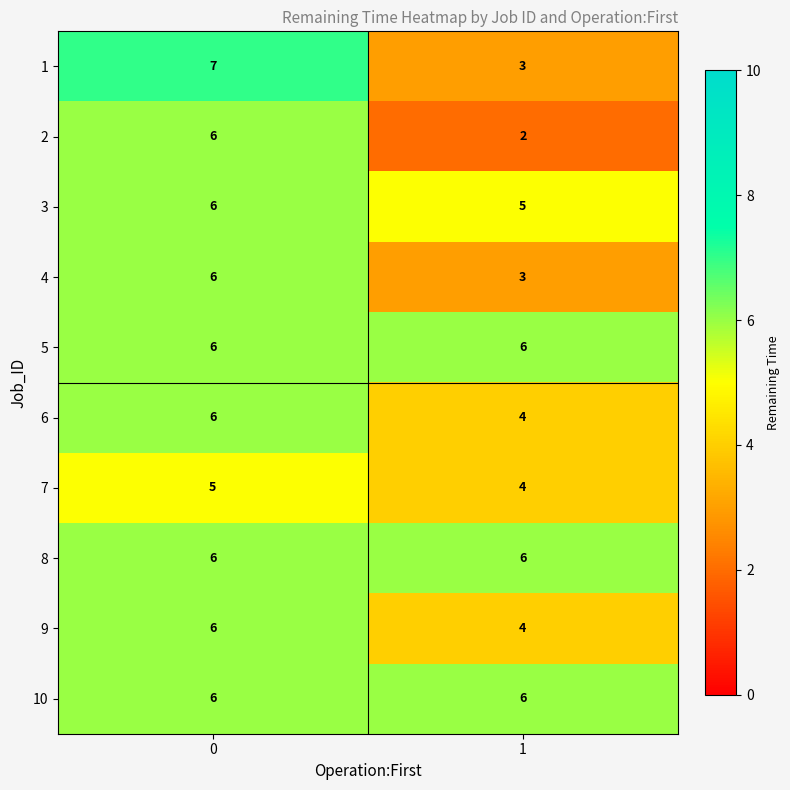

What is the spread (max minus min) of values at 1?

4